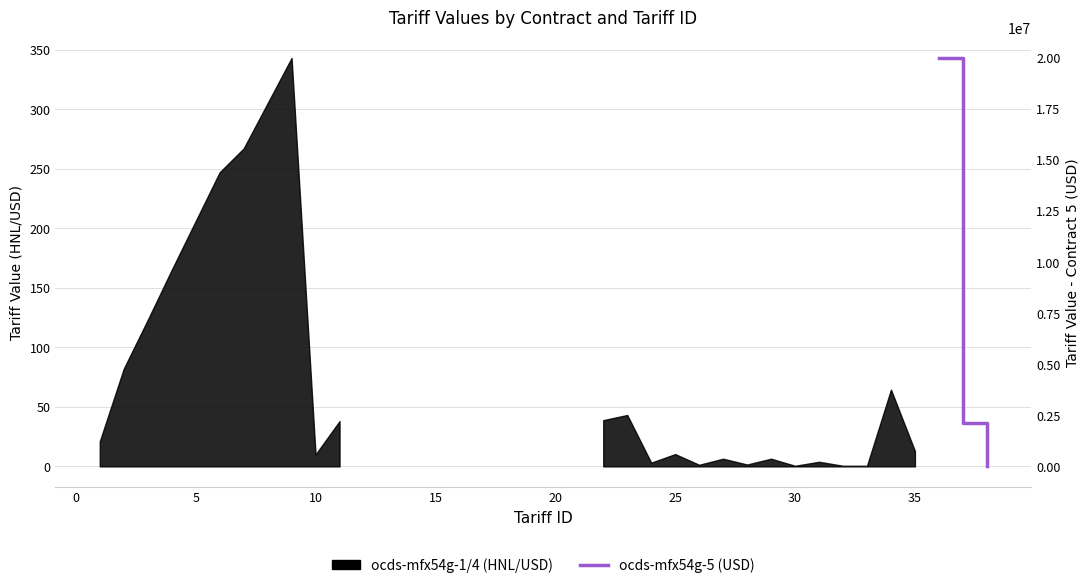

How many data points are less than 2118782?

1